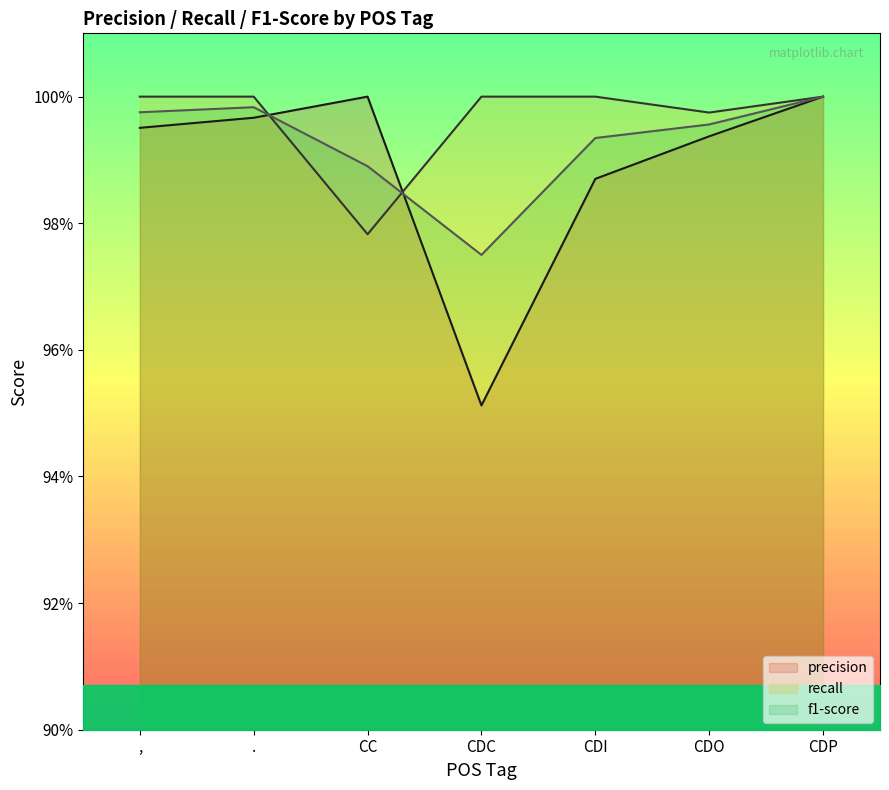

How many series are shown in this chart?

3